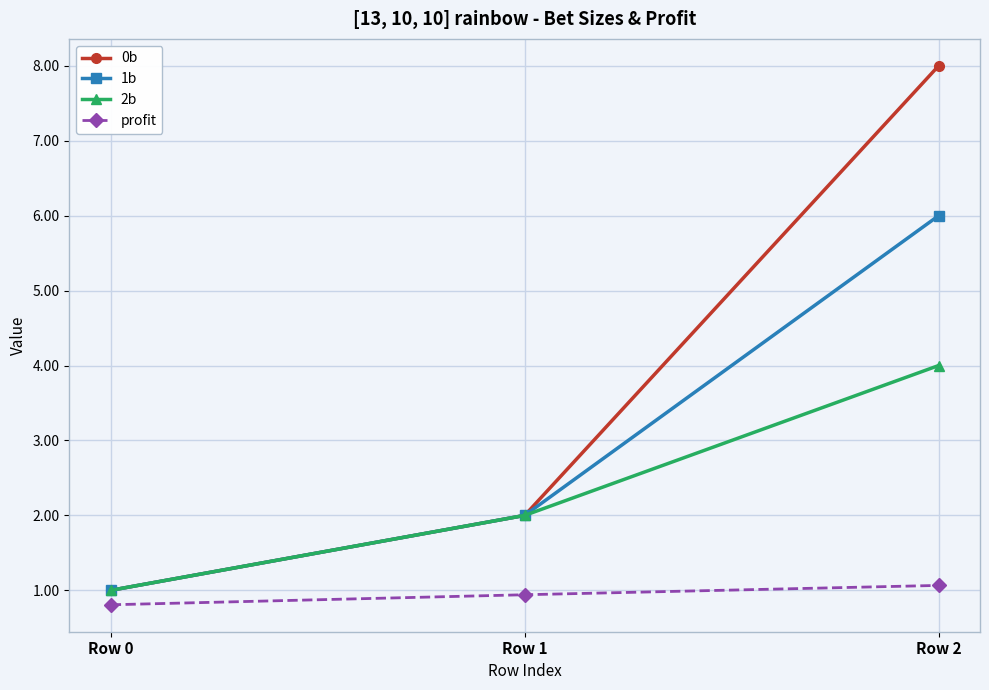

Is it true that 1b equals 2.0 at Row 1?

True